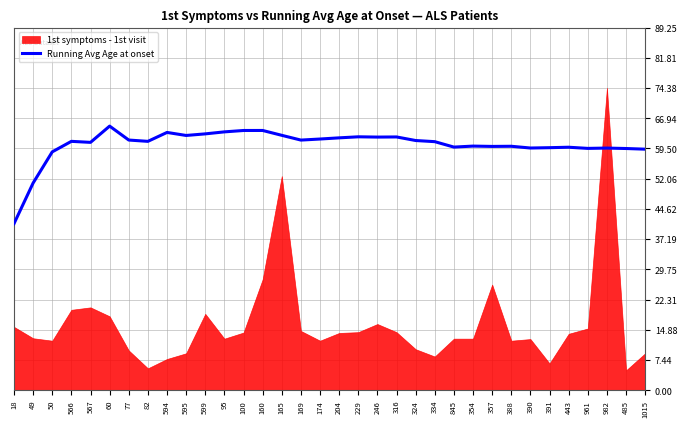

The chart shows a value of 110.7 at 229. True or false?

False